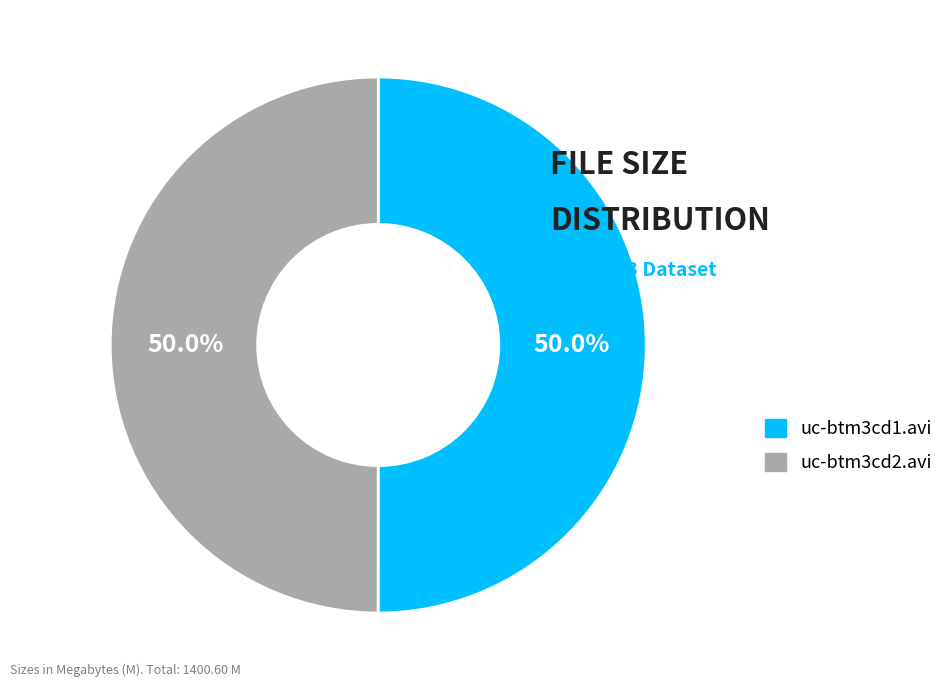

True or false: uc-btm3cd2.avi accounts for 50% of the total.

True